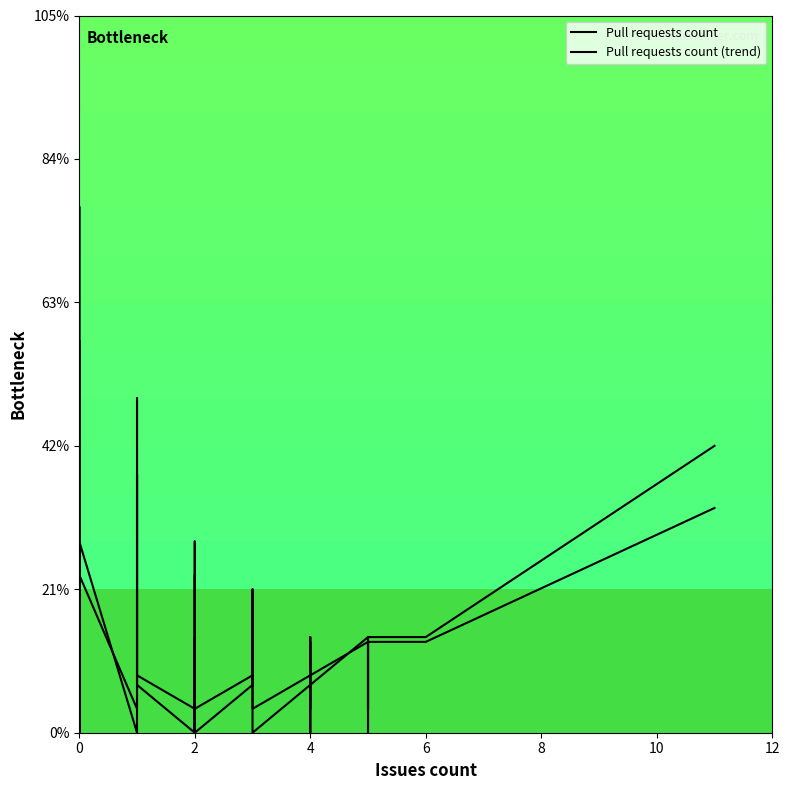

How many positive values does the Pull requests count series have?

21